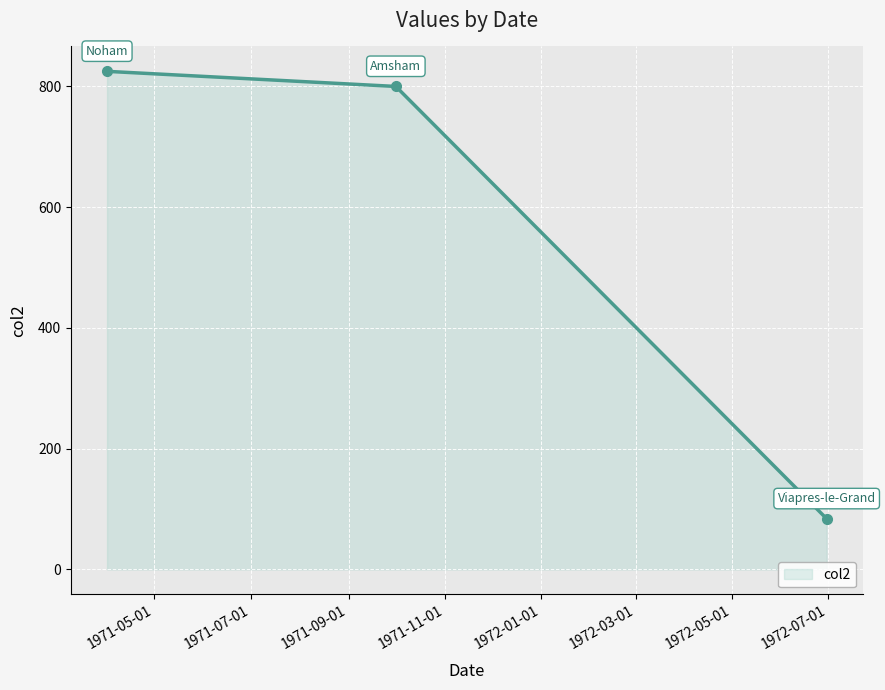

What is the smallest value displayed?

84